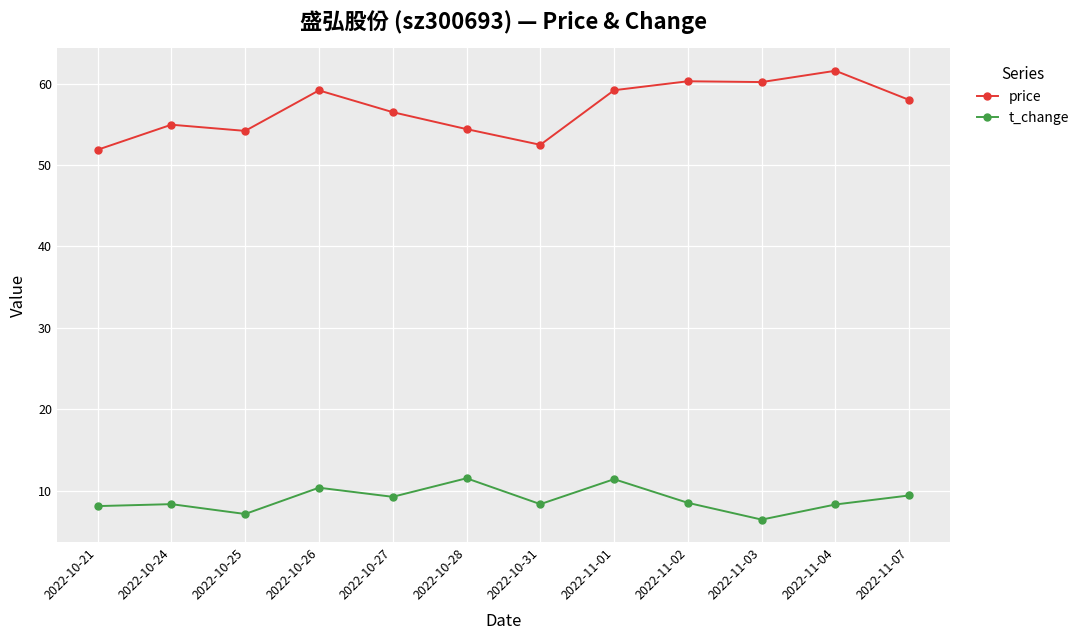

Is it true that price equals 51.9 at 2022-10-21?

True